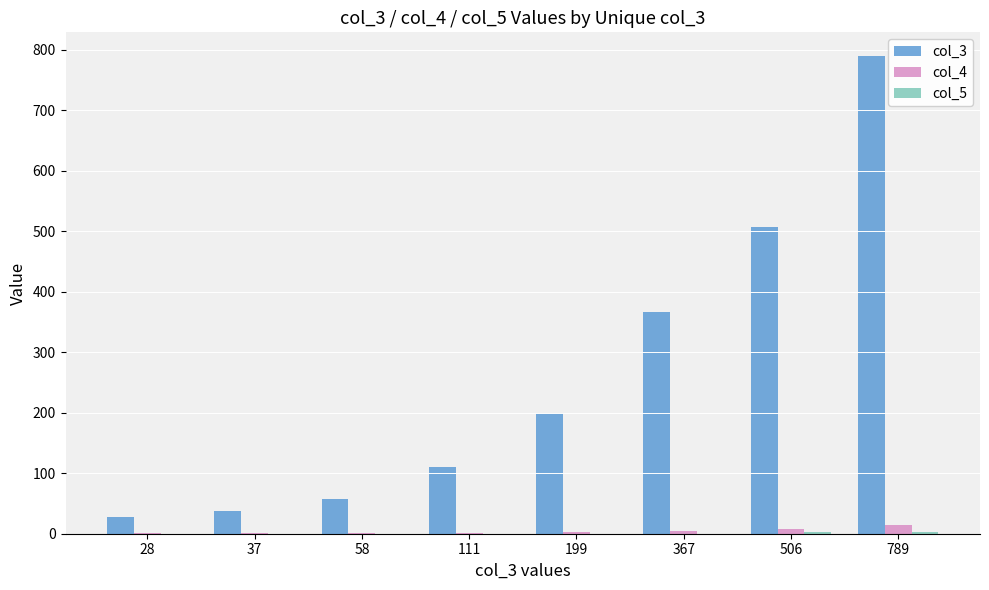

Which series has the largest total across all categories?

col_3